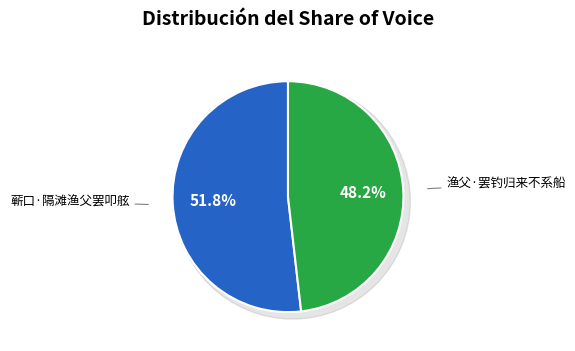

Which slice is the smallest?

渔父·罢钓归来不系船